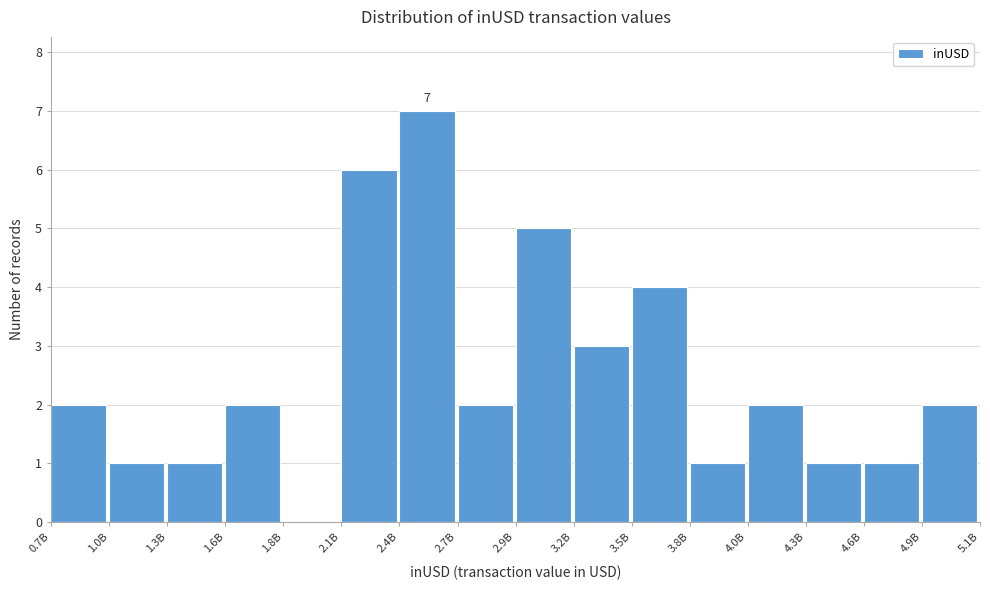

Reading right to left, extract all data points from this chart.

4.9B=2	4.6B=1	4.3B=1	4.0B=2	3.8B=1	3.5B=4	3.2B=3	2.9B=5	2.7B=2	2.4B=7	2.1B=6	1.8B=0	1.6B=2	1.3B=1	1.0B=1	0.7B=2